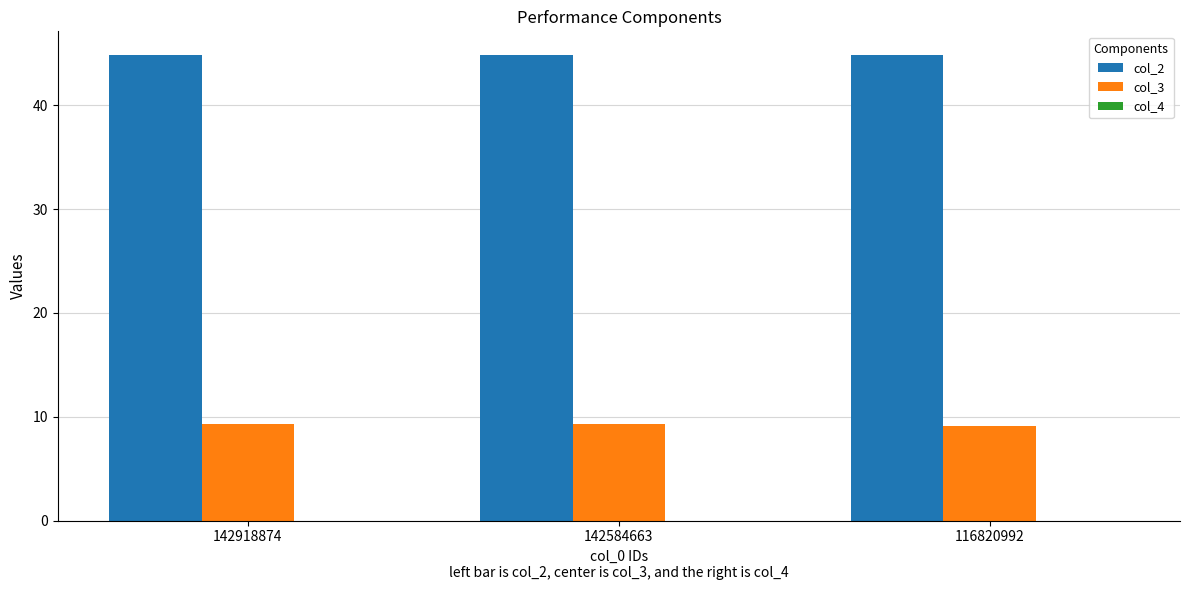

Does the chart contain stacked bars?

No